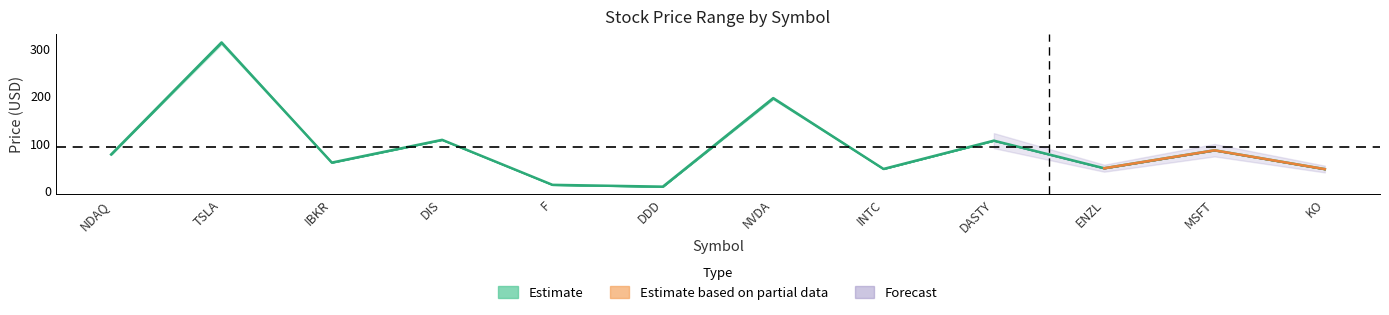

Is the value of high at low greater than the value of low at high?

No